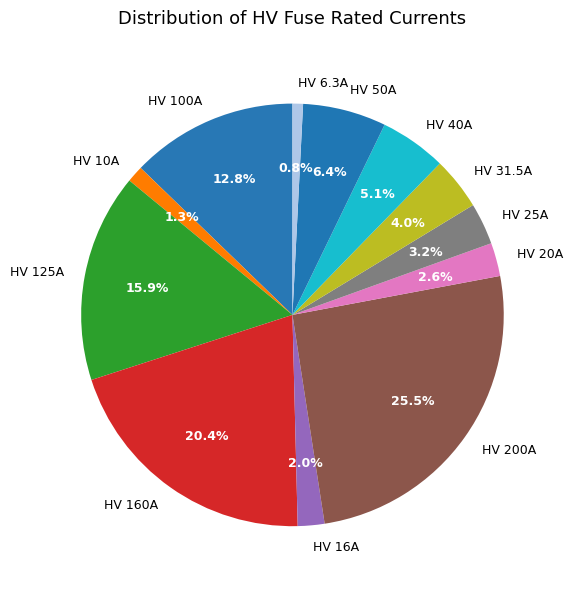

Between HV 25A and HV 10A, which is larger?

HV 25A